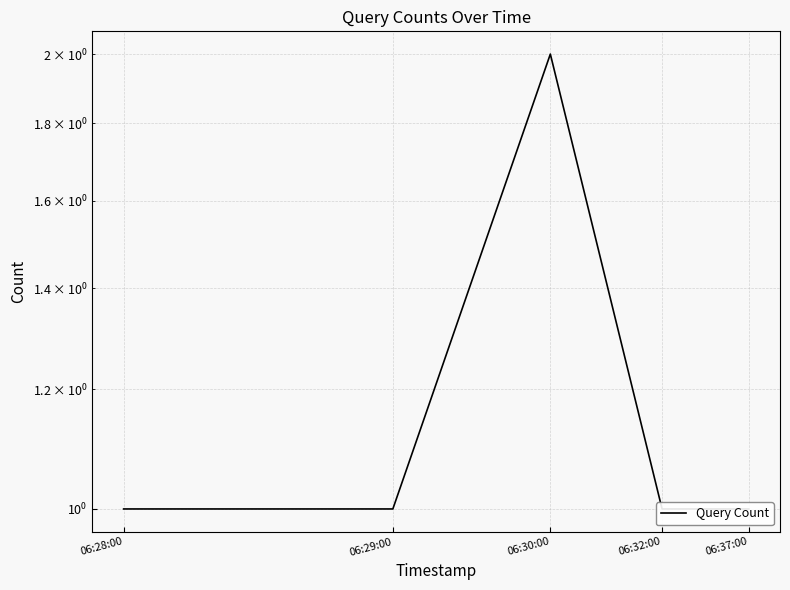

Where is the data nearest to the value 1?

06:28:00